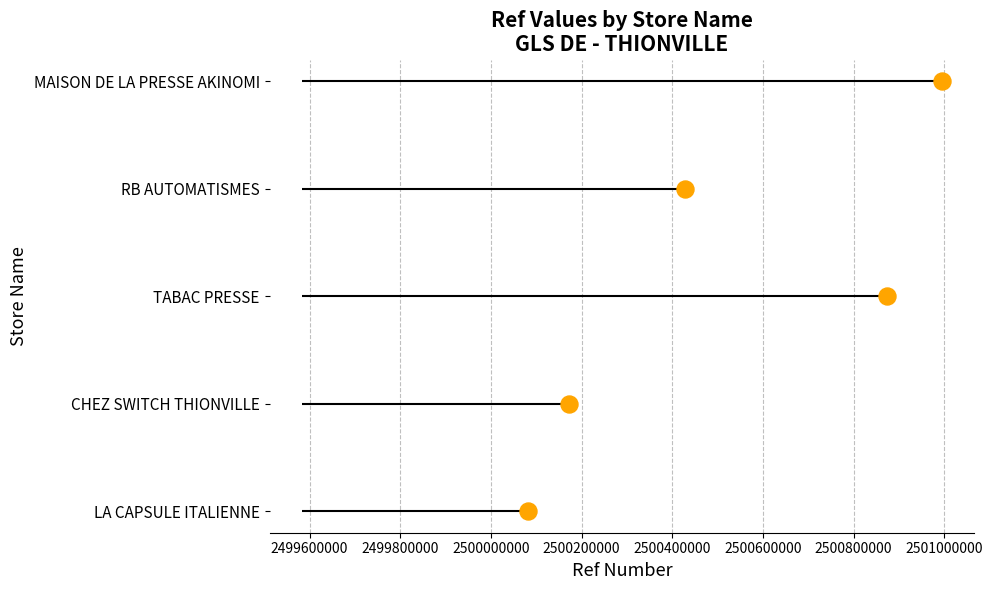

Between 2500200000 and 2500000000, which is larger?

2500200000